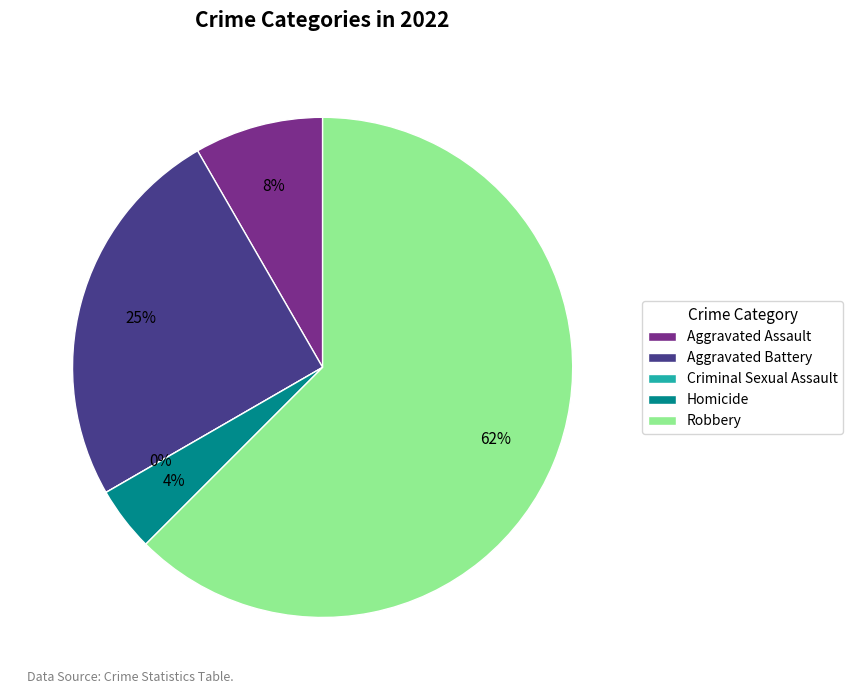

Which category has the biggest portion of the pie?

Robbery